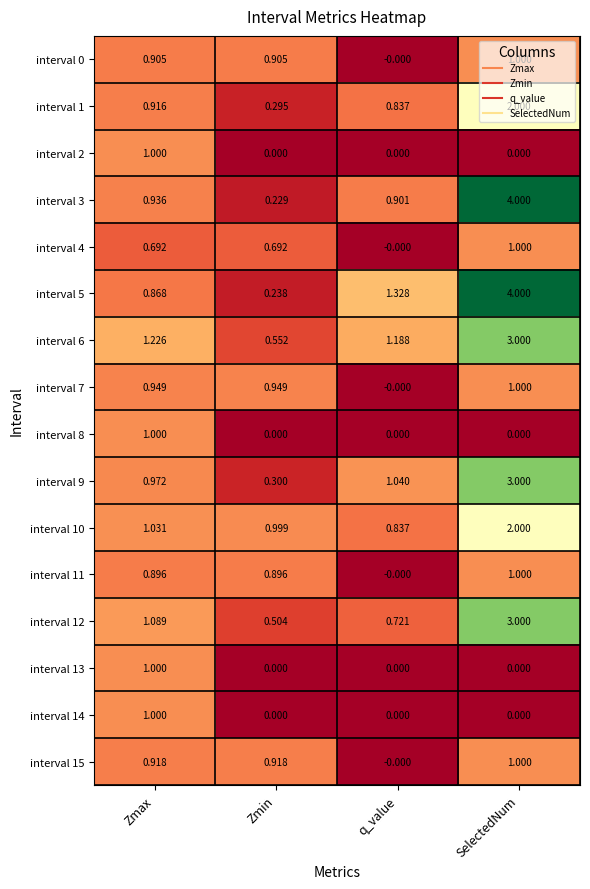

What is the total value across all series at q_value?

6.9